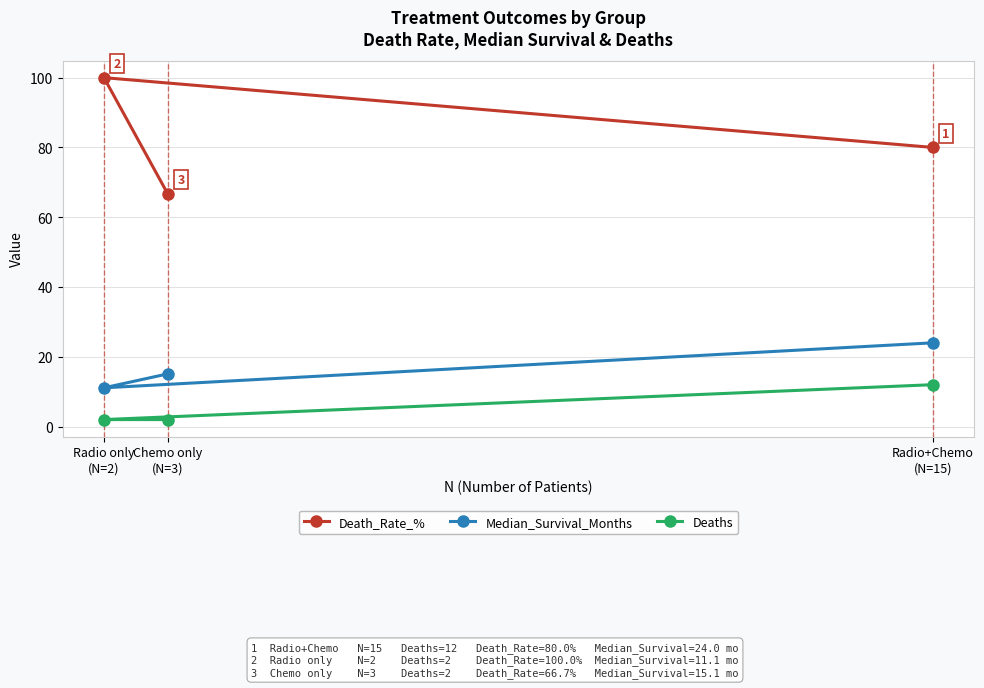

What is the label of the 2nd point from the right?

Chemo only
(N=3)